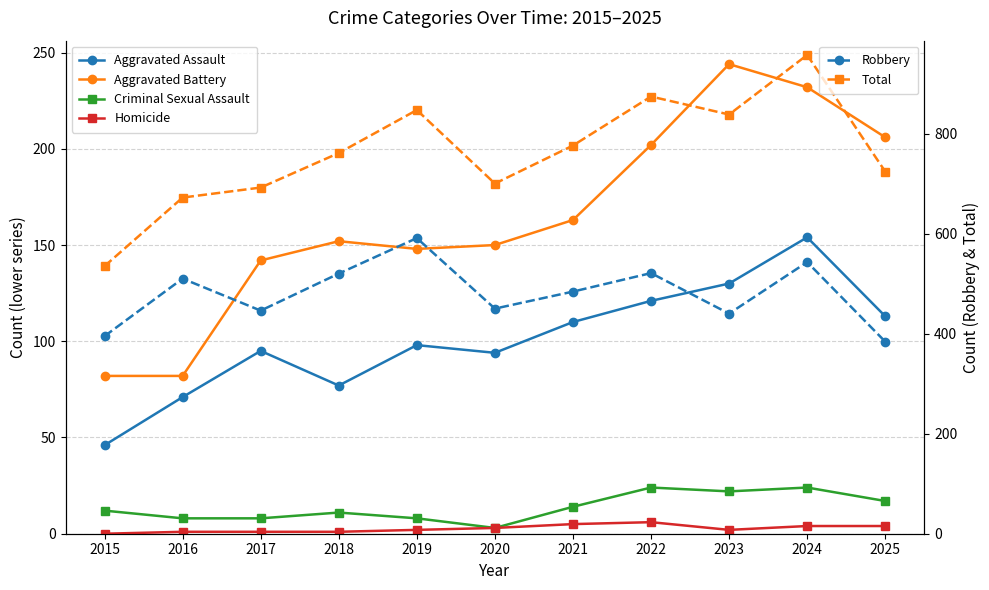

Which series has the largest total across all categories?

Total